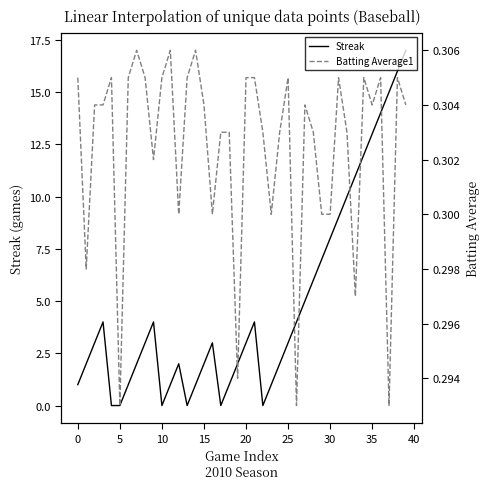

Does the chart have visible grid lines?

No